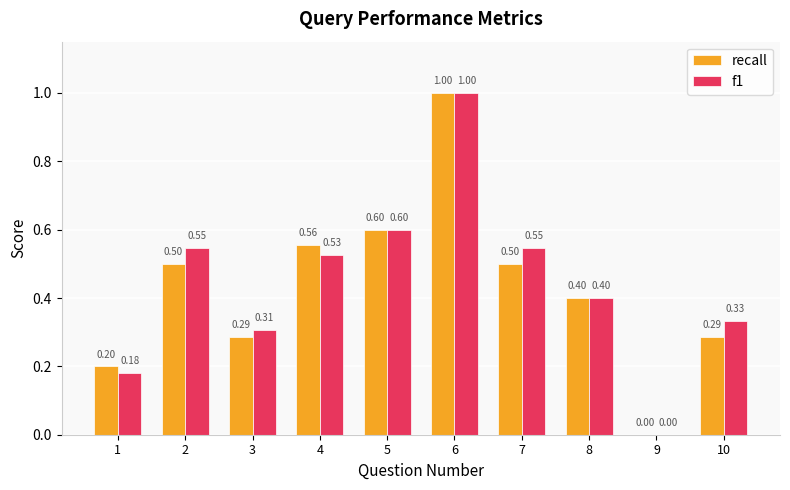

What value does the recall series have at 6?

1.0